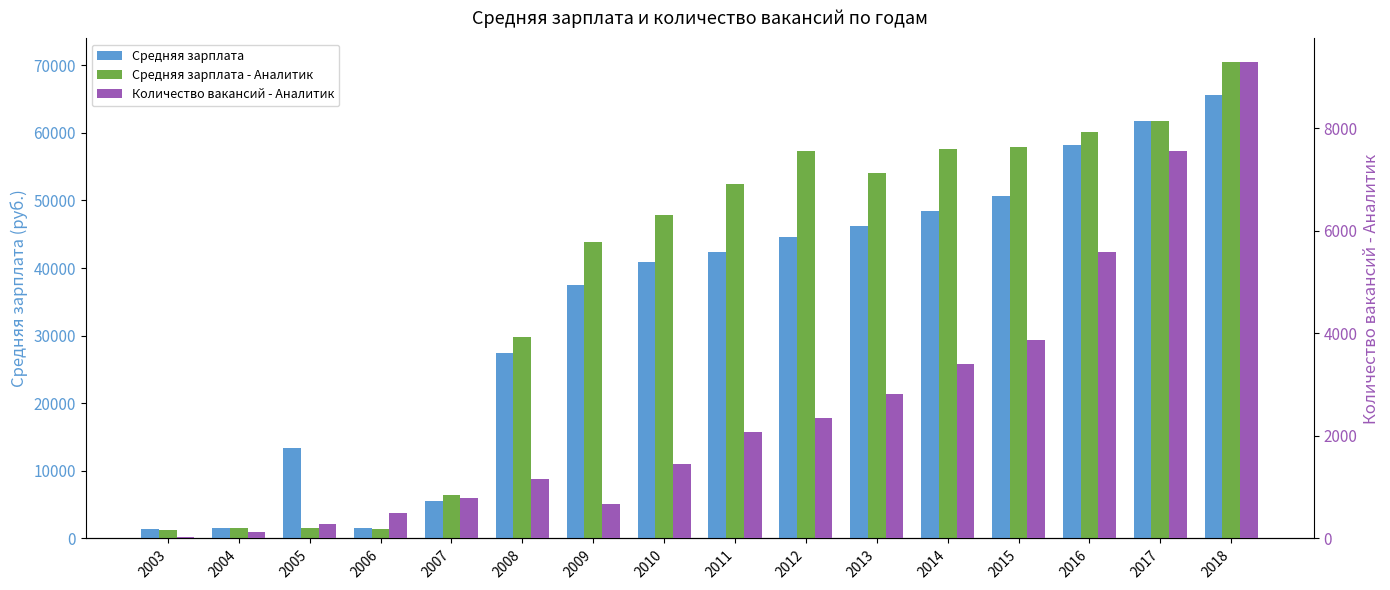

What is the sum of all Средняя зарплата - Аналитик values?

605356